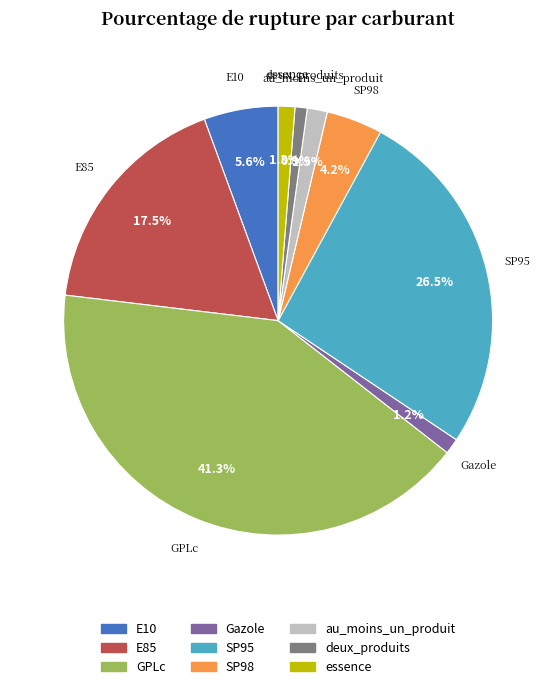

Is it true that SP98 is 4% of the pie?

True